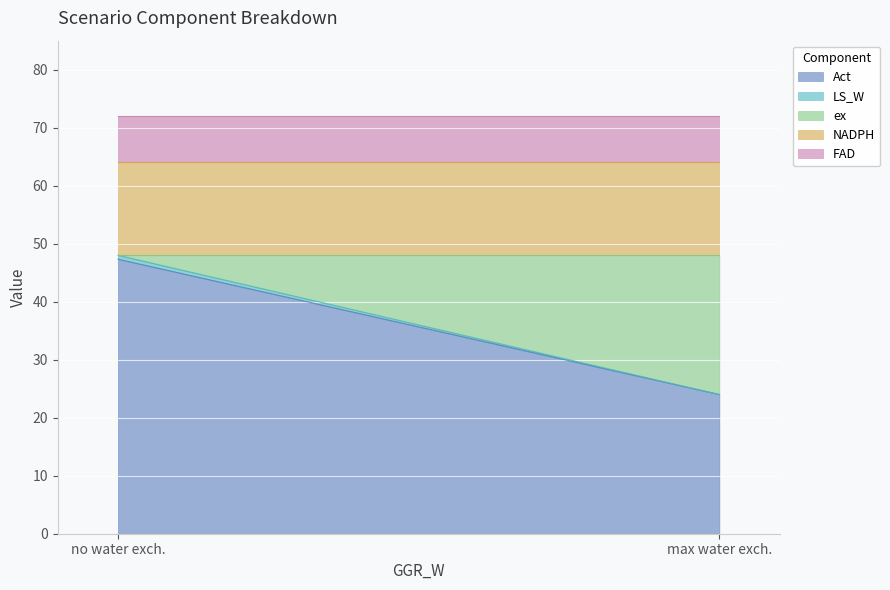

What is the sum of the FAD values at max water exch. and no water exch.?

16.0